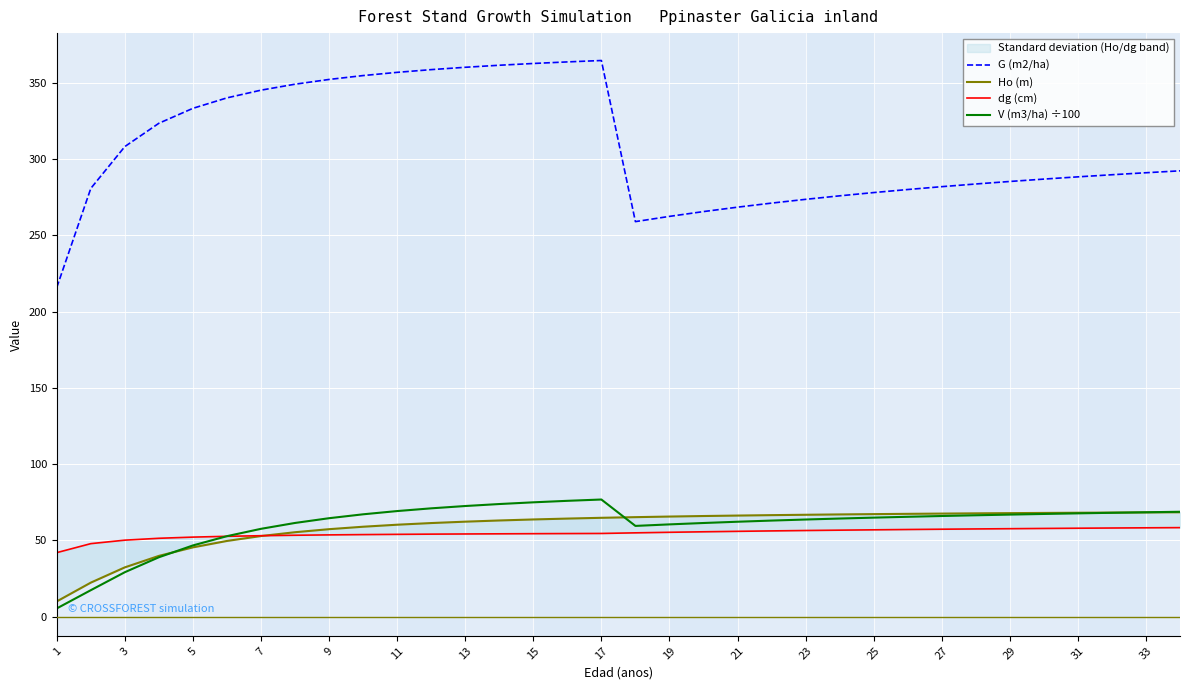

Is it true that V (m3/ha) ÷100 equals 72.6 at 13?

True